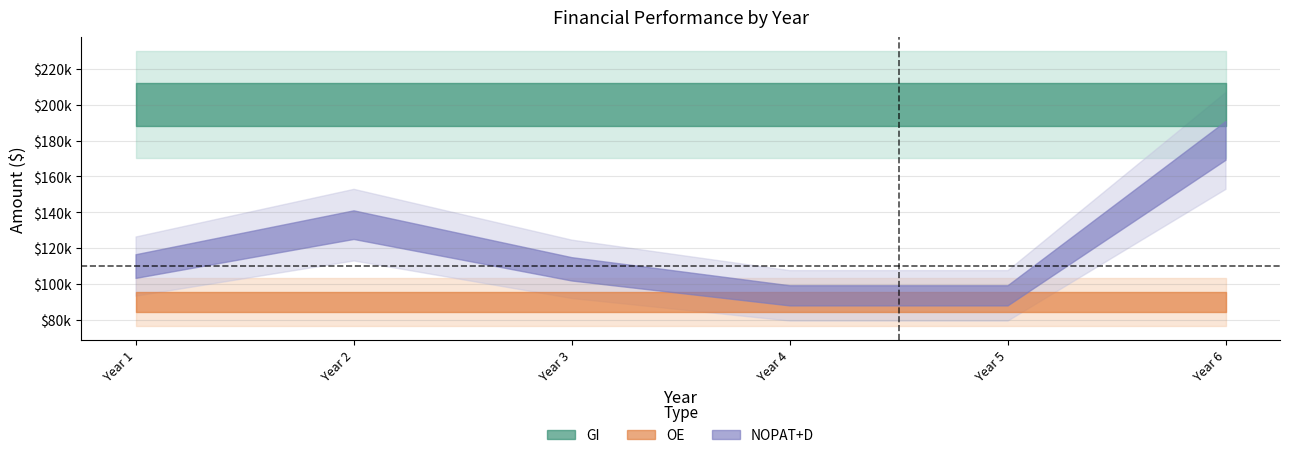

What is the smallest value displayed?

90000